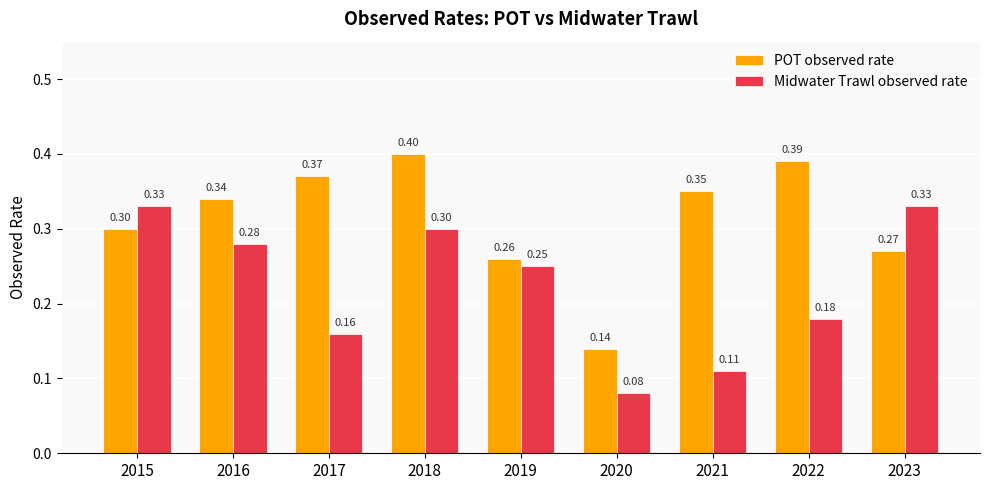

True or false: Midwater Trawl observed rate has a value of 0.3 at 2015.

True